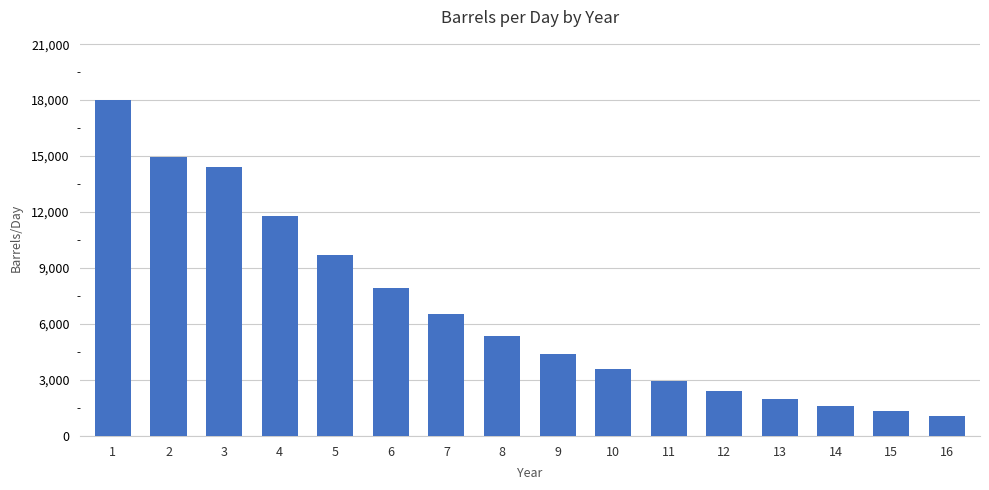

What is the minimum value shown in the chart?

1091